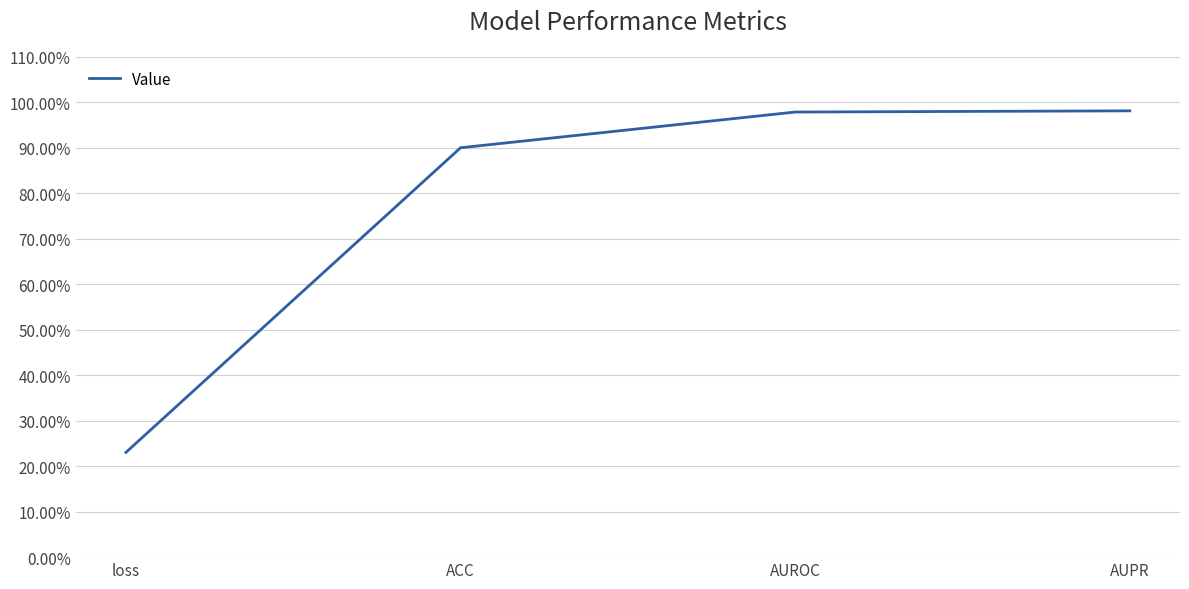

Is this an area chart (filled region under the line)?

No